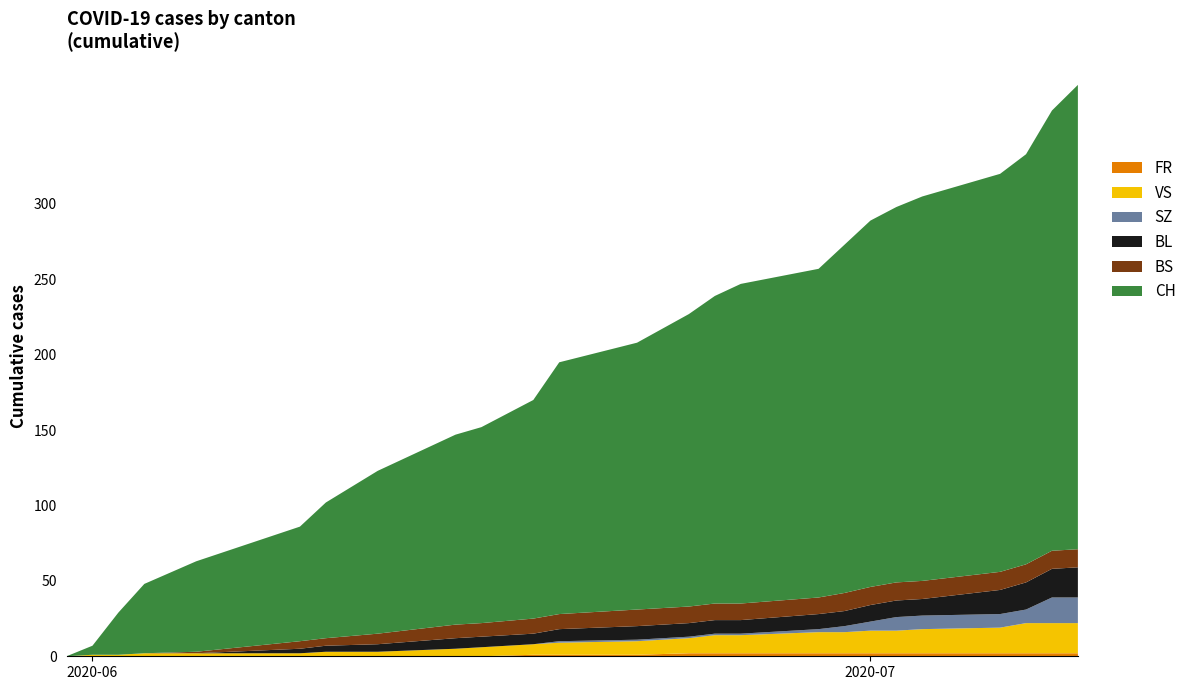

Reading left to right, list all the values displayed in this chart.

FR: 2020-05-31=0	2020-06-01=0	2020-06-02=0	2020-06-03=0	2020-06-05=0	2020-06-09=0	2020-06-10=0	2020-06-12=0	2020-06-15=0	2020-06-16=0	2020-06-18=1	2020-06-19=1	2020-06-22=1	2020-06-24=2	2020-06-25=2	2020-06-26=2	2020-06-29=2	2020-06-30=2	2020-07-01=2	2020-07-02=2	2020-07-03=2	2020-07-06=2	2020-07-07=2	2020-07-08=2	2020-07-09=2
VS: 2020-05-31=0	2020-06-01=1	2020-06-02=1	2020-06-03=2	2020-06-05=2	2020-06-09=2	2020-06-10=3	2020-06-12=3	2020-06-15=5	2020-06-16=6	2020-06-18=7	2020-06-19=8	2020-06-22=9	2020-06-24=10	2020-06-25=12	2020-06-26=12	2020-06-29=14	2020-06-30=14	2020-07-01=15	2020-07-02=15	2020-07-03=16	2020-07-06=17	2020-07-07=20	2020-07-08=20	2020-07-09=20
SZ: 2020-05-31=0	2020-06-01=0	2020-06-02=0	2020-06-03=0	2020-06-05=0	2020-06-09=0	2020-06-10=0	2020-06-12=0	2020-06-15=0	2020-06-16=0	2020-06-18=0	2020-06-19=1	2020-06-22=1	2020-06-24=1	2020-06-25=1	2020-06-26=1	2020-06-29=2	2020-06-30=4	2020-07-01=6	2020-07-02=9	2020-07-03=9	2020-07-06=9	2020-07-07=9	2020-07-08=17	2020-07-09=17
BL: 2020-05-31=0	2020-06-01=0	2020-06-02=0	2020-06-03=0	2020-06-05=0	2020-06-09=3	2020-06-10=4	2020-06-12=5	2020-06-15=7	2020-06-16=7	2020-06-18=7	2020-06-19=8	2020-06-22=9	2020-06-24=9	2020-06-25=9	2020-06-26=9	2020-06-29=10	2020-06-30=10	2020-07-01=11	2020-07-02=11	2020-07-03=11	2020-07-06=16	2020-07-07=18	2020-07-08=19	2020-07-09=20
BS: 2020-05-31=0	2020-06-01=0	2020-06-02=0	2020-06-03=0	2020-06-05=1	2020-06-09=5	2020-06-10=5	2020-06-12=7	2020-06-15=9	2020-06-16=9	2020-06-18=10	2020-06-19=10	2020-06-22=11	2020-06-24=11	2020-06-25=11	2020-06-26=11	2020-06-29=11	2020-06-30=12	2020-07-01=12	2020-07-02=12	2020-07-03=12	2020-07-06=12	2020-07-07=12	2020-07-08=12	2020-07-09=12
CH: 2020-05-31=0	2020-06-01=6	2020-06-02=28	2020-06-03=46	2020-06-05=60	2020-06-09=76	2020-06-10=90	2020-06-12=108	2020-06-15=126	2020-06-16=130	2020-06-18=145	2020-06-19=167	2020-06-22=177	2020-06-24=194	2020-06-25=204	2020-06-26=212	2020-06-29=218	2020-06-30=231	2020-07-01=243	2020-07-02=249	2020-07-03=255	2020-07-06=264	2020-07-07=272	2020-07-08=292	2020-07-09=308